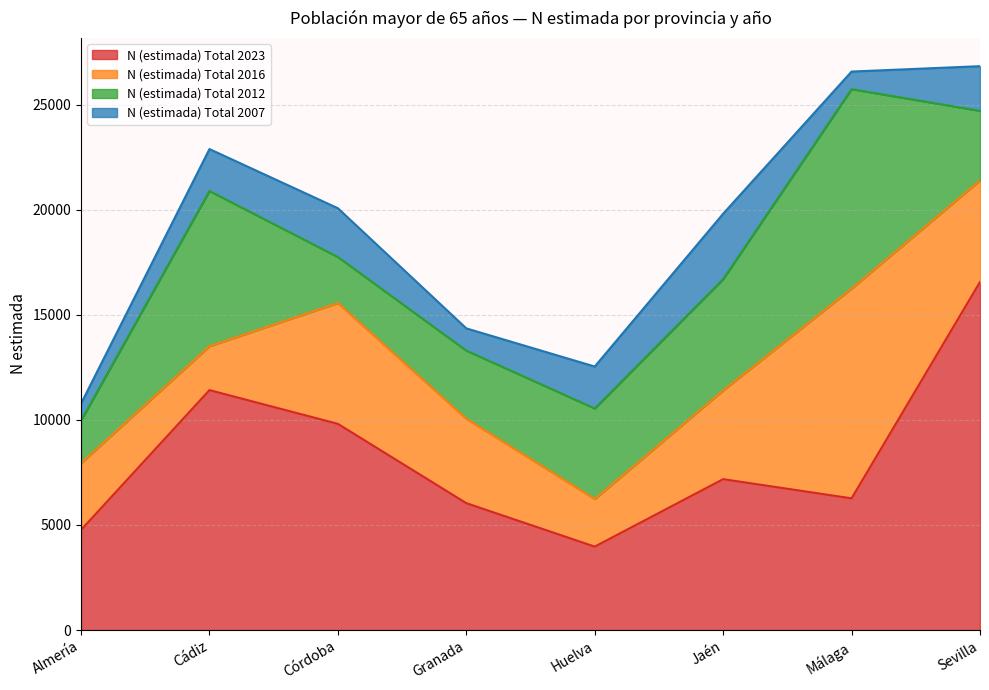

What position from the right is Málaga?

2